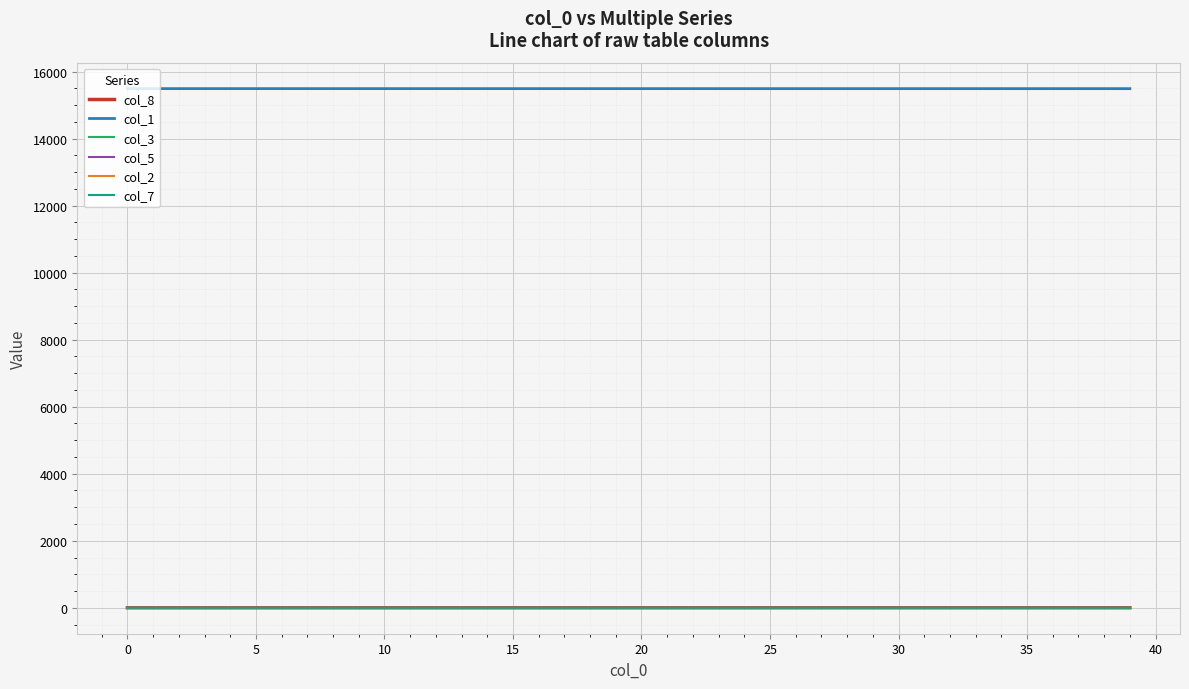

Count the number of data series in this chart.

6